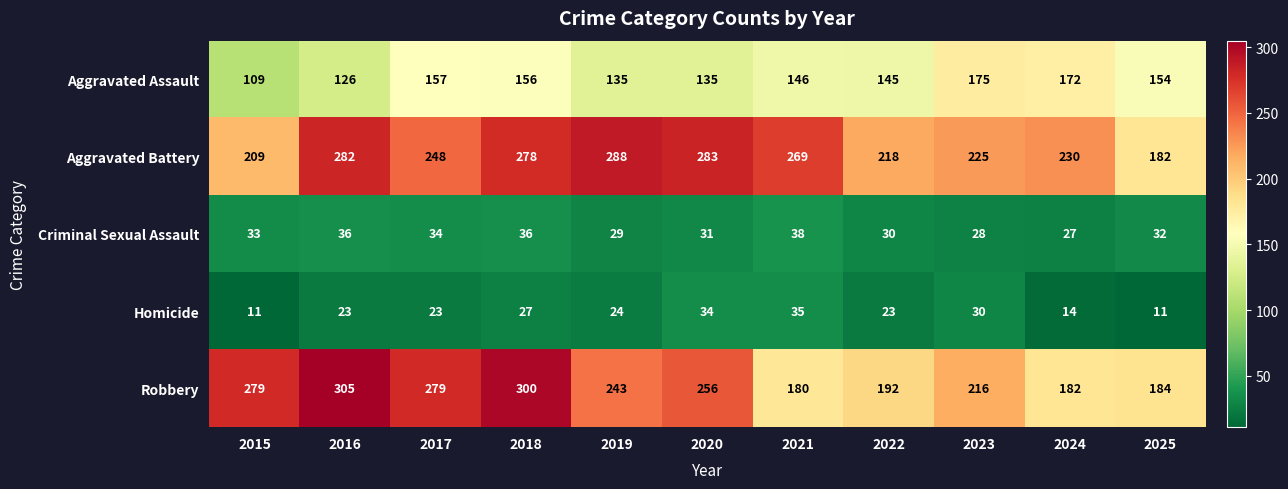

What is the greatest value displayed?

305